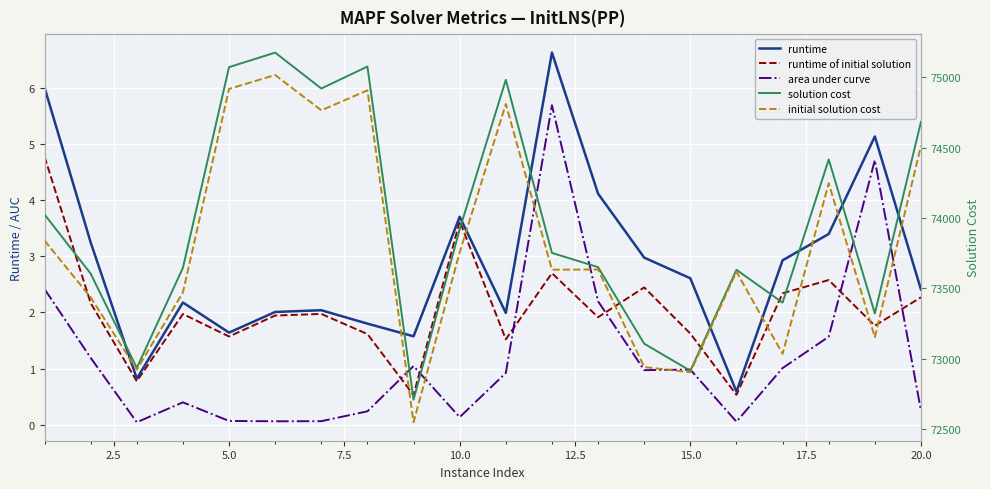

Which series has the widest spread of values?

initial solution cost